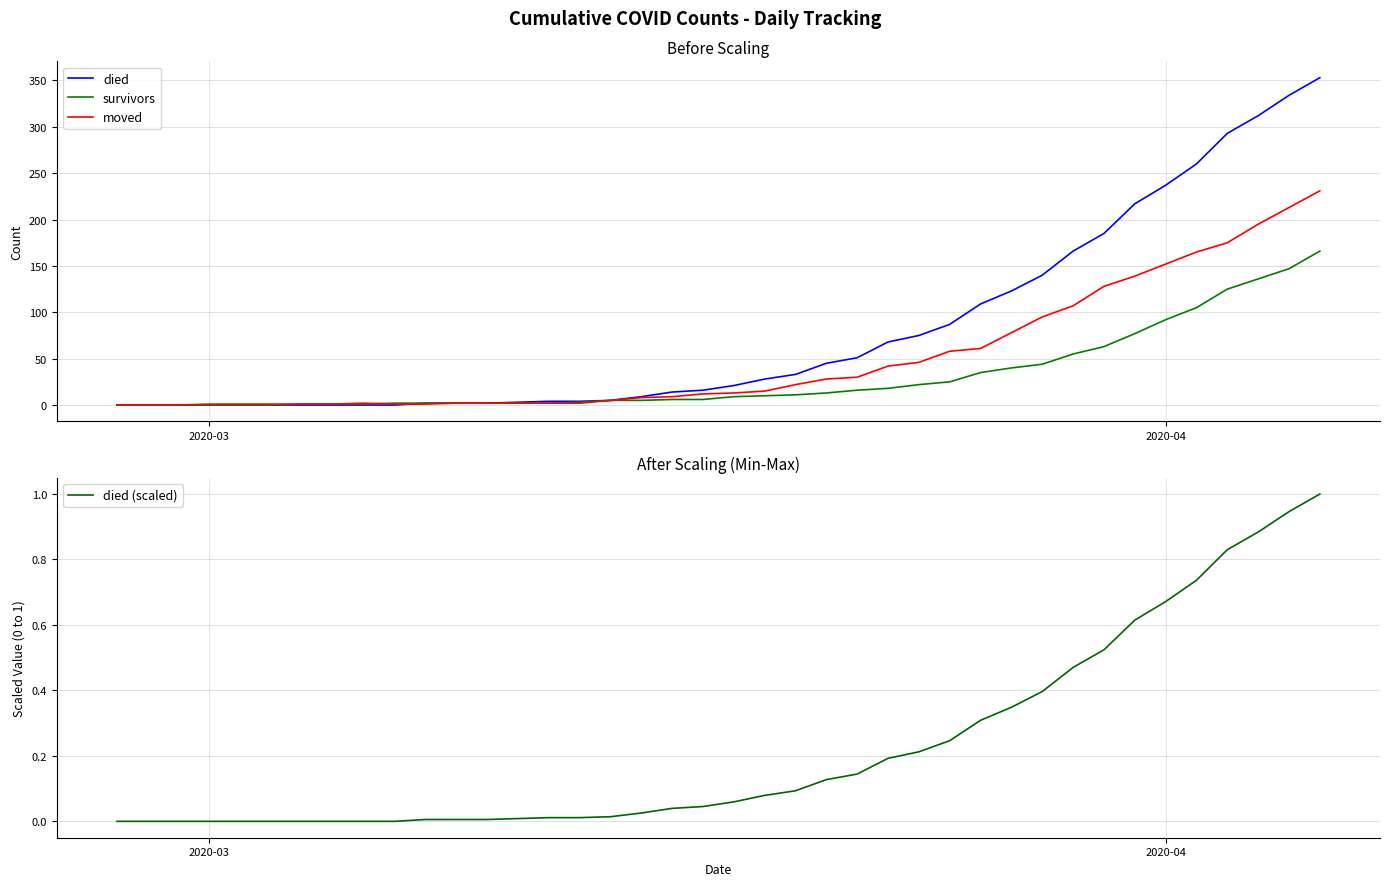

What is the maximum value for moved?

231